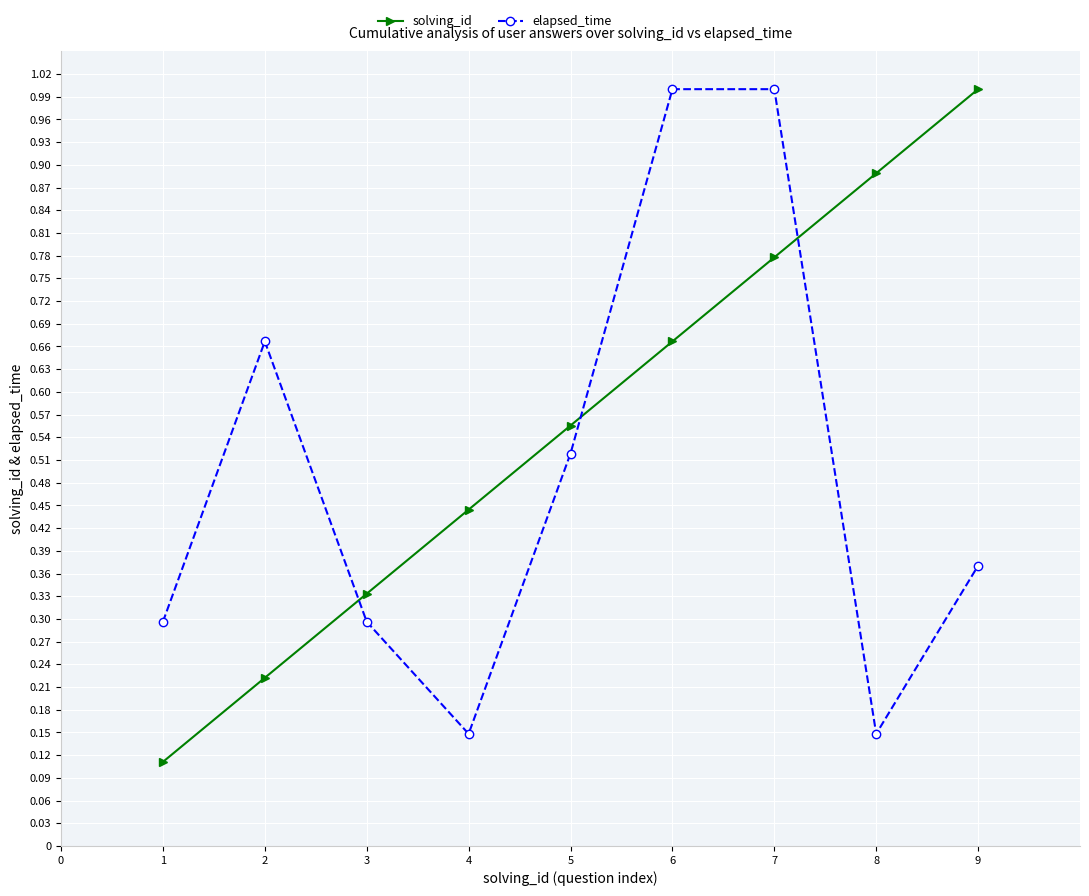

How many lines are shown in the chart?

2